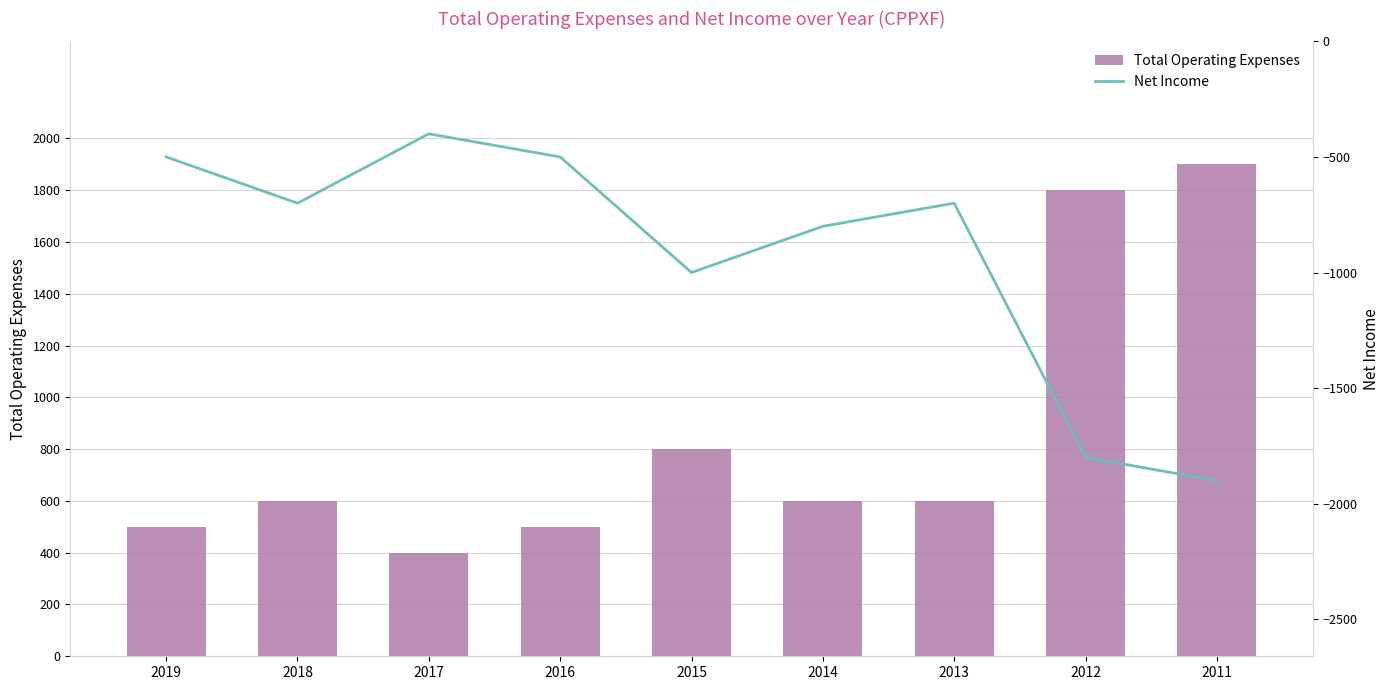

What is the highest value of the Total Operating Expenses series?

1900